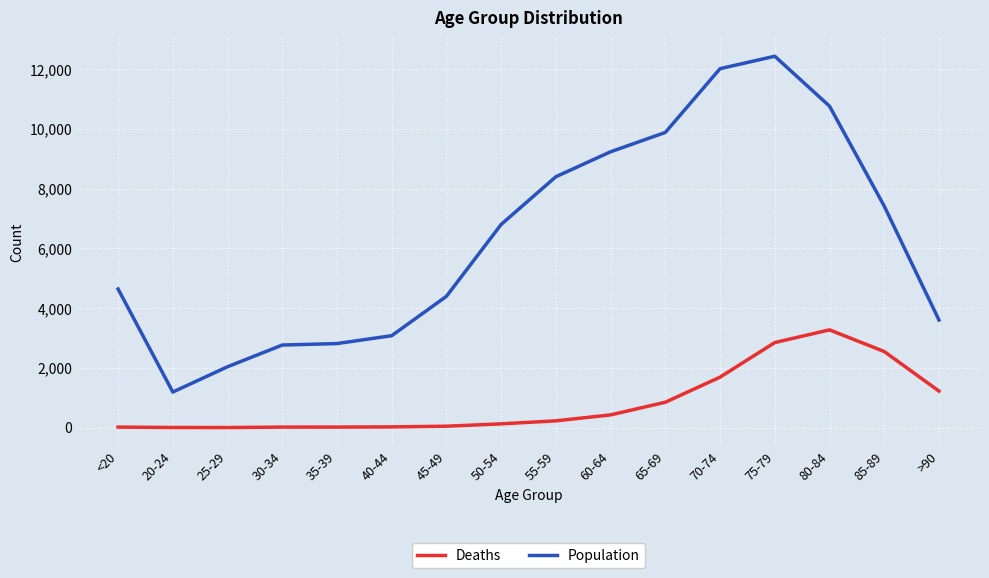

What is the spread (max minus min) of values at <20?

4623